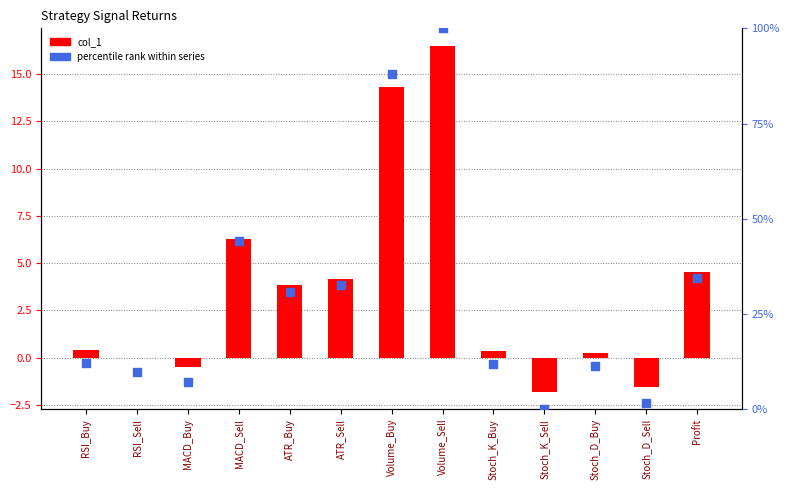

Which series has the largest Y range (max minus min)?

percentile rank within series